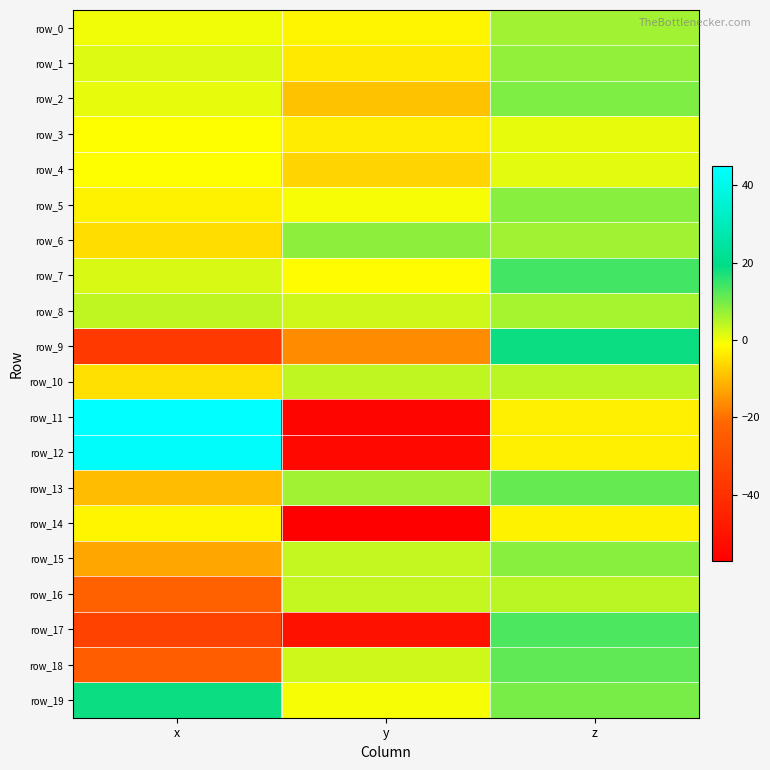

Reading right to left, list all the values displayed in this chart.

row_0: z=6.3	y=-2.4	x=0.2
row_1: z=7.8	y=-3.8	x=1.6
row_2: z=9.2	y=-9.1	x=0.7
row_3: z=0.8	y=-3.5	x=-1.1
row_4: z=1.4	y=-6.9	x=-1.1
row_5: z=8.4	y=-0.6	x=-2.7
row_6: z=6.3	y=7.9	x=-5.7
row_7: z=14.0	y=-1.7	x=1.9
row_8: z=5.9	y=2.7	x=4.1
row_9: z=18.4	y=-16.3	x=-37.2
row_10: z=4.6	y=3.9	x=-5.0
row_11: z=-3.0	y=-55.1	x=45.0
row_12: z=-3.2	y=-54.3	x=44.0
row_13: z=11.3	y=6.5	x=-9.9
row_14: z=-2.7	y=-57.3	x=-2.4
row_15: z=8.3	y=3.5	x=-12.8
row_16: z=4.4	y=3.7	x=-23.5
row_17: z=13.2	y=-51.0	x=-33.9
row_18: z=11.5	y=2.7	x=-24.4
row_19: z=9.5	y=-0.5	x=18.3